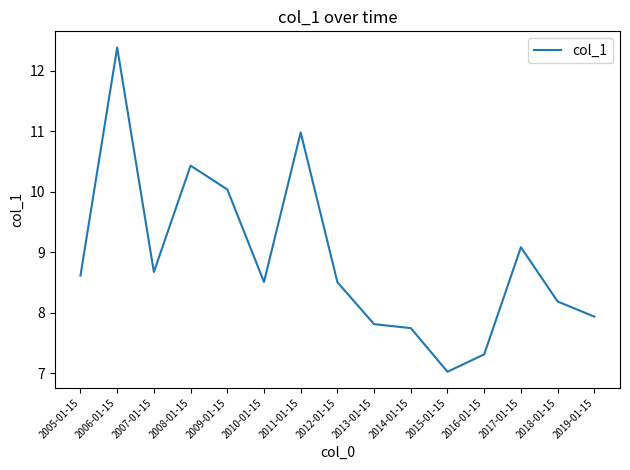

What position from the left is 2016-01-15?

12